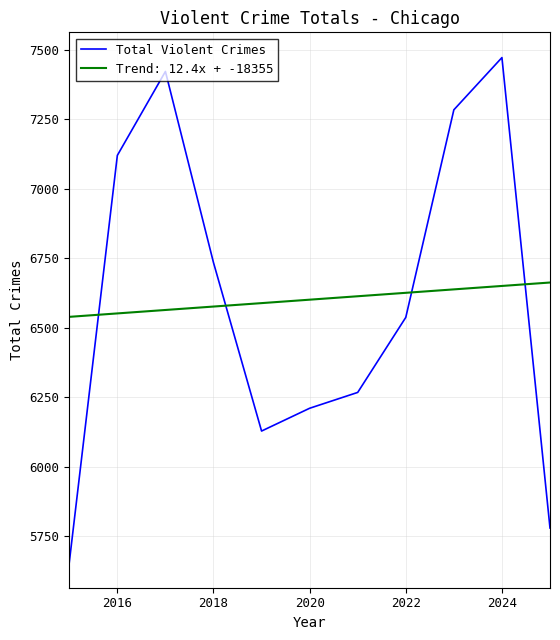

How many intersections are there between Trend: 12.4x + -18355 and Total Violent Crimes?

4